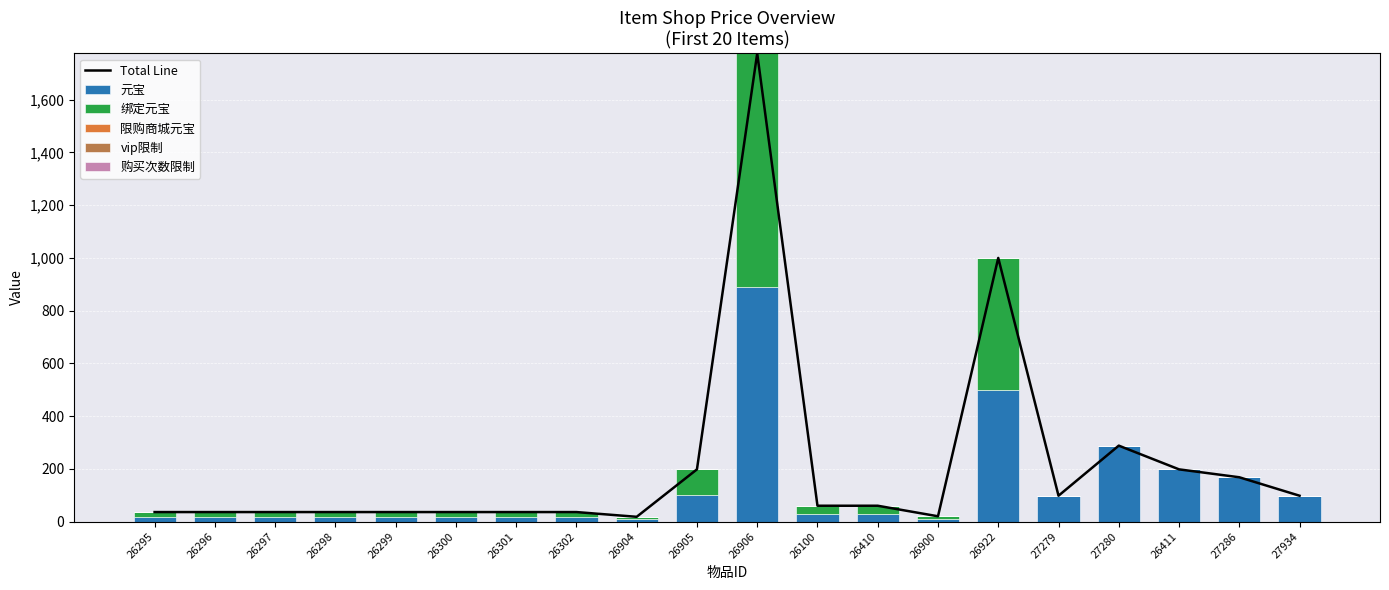

Between 27279 and 27280, which series saw the biggest shift?

Total Line